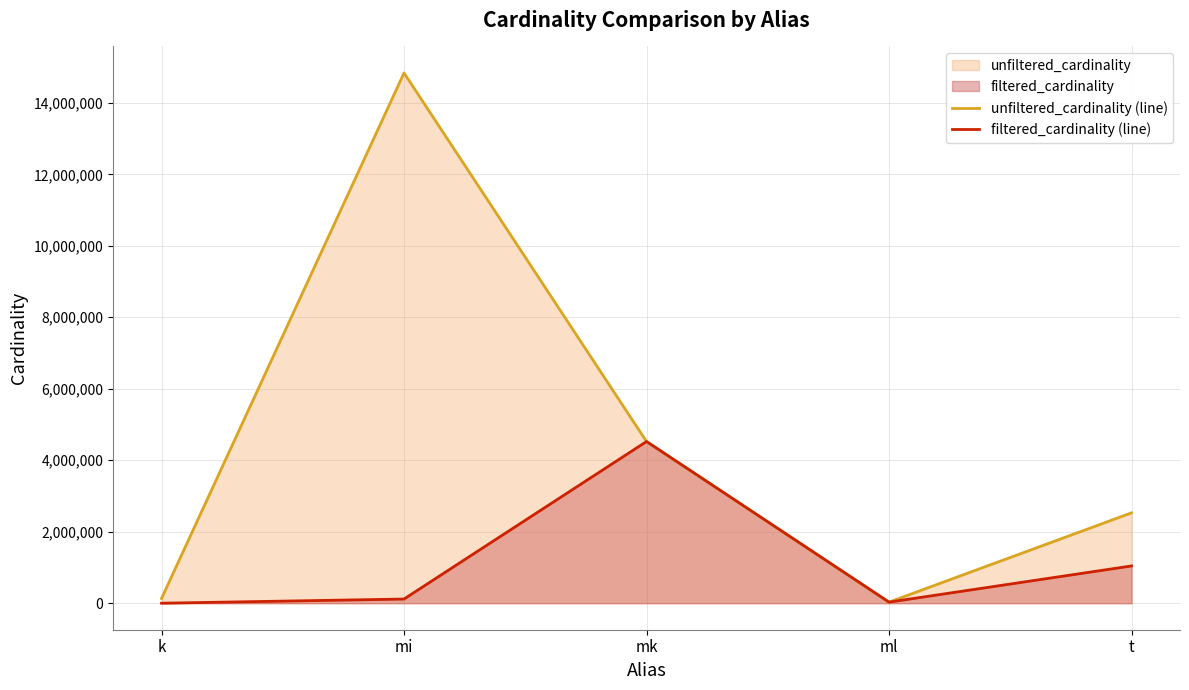

Which series has the largest total across all categories?

unfiltered_cardinality (line)